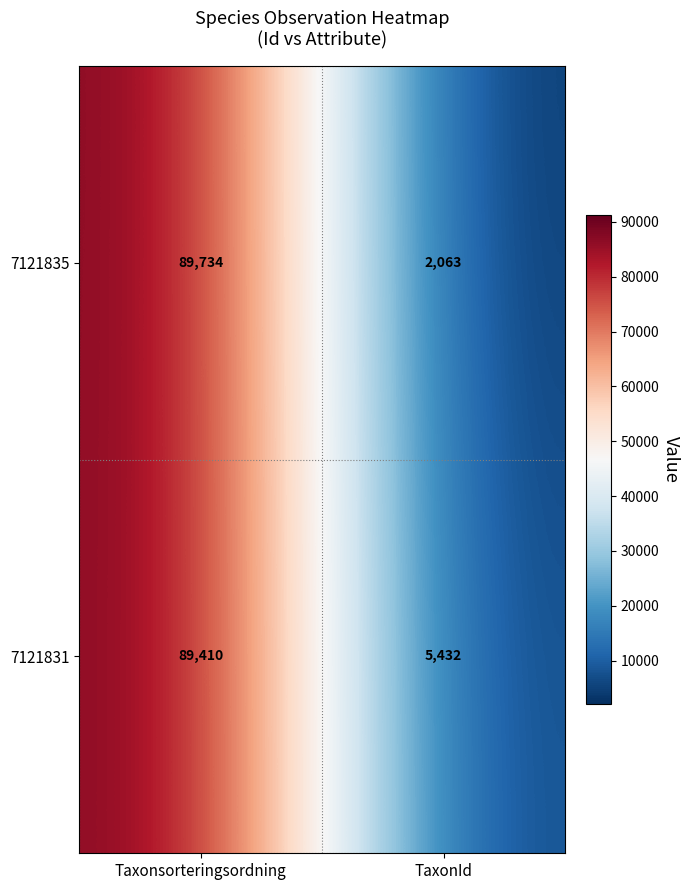

List the series in order of their peak value, highest first.

7121835, 7121831